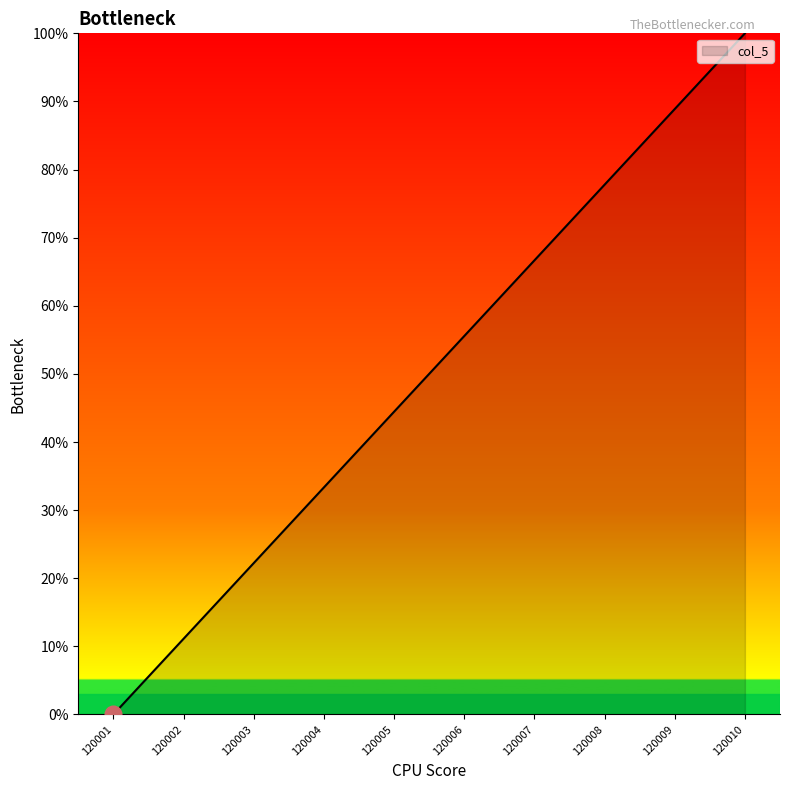

Reading left to right, transcribe all the data shown in this chart.

120001=0.0	120002=11.1	120003=22.2	120004=33.3	120005=44.4	120006=55.6	120007=66.7	120008=77.8	120009=88.9	120010=100.0